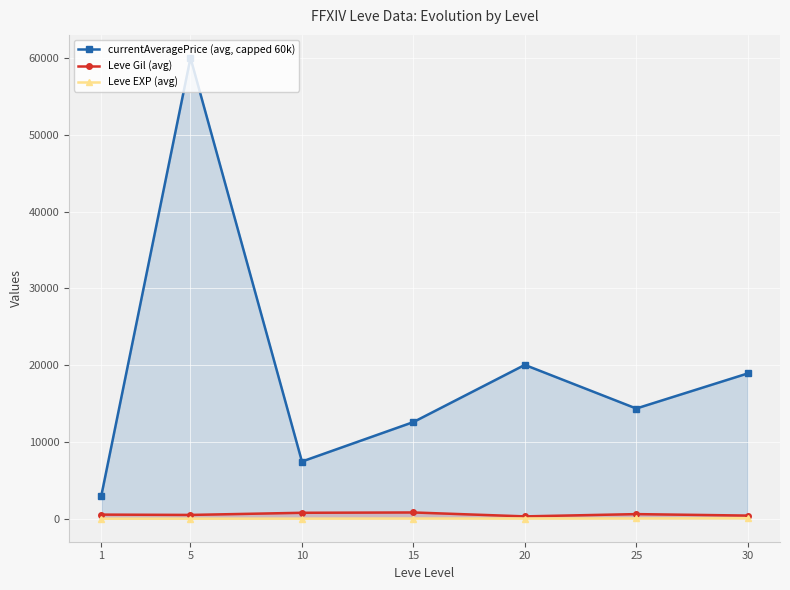

What is the sum of all Leve Gil (avg) values?

3898.3